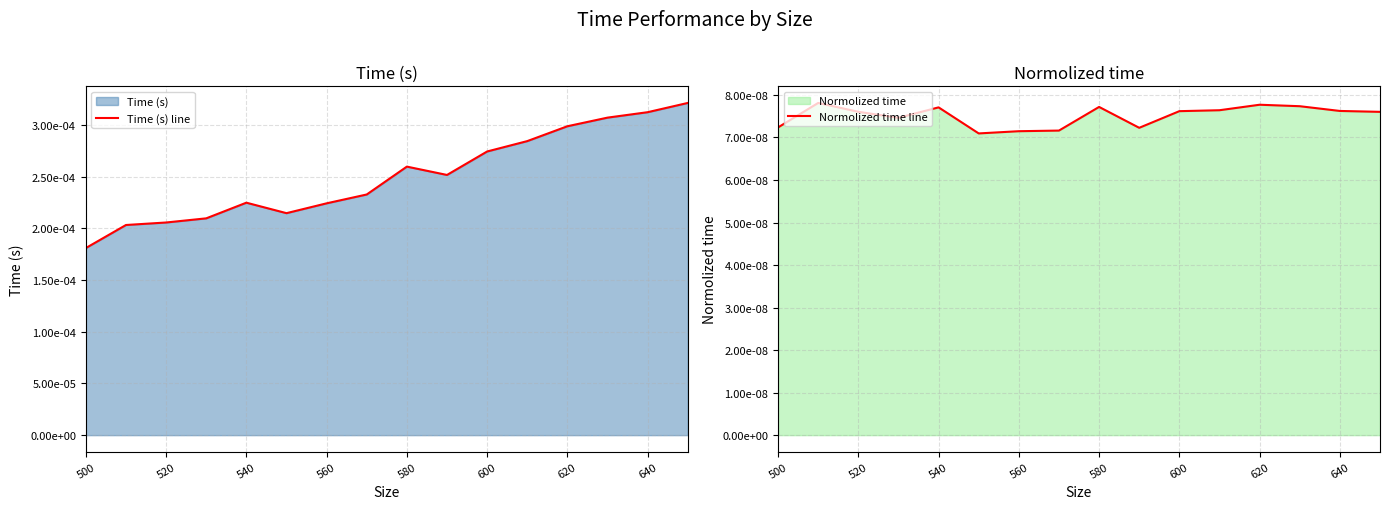

True or false: Normolized time line and Time (s) line intersect in this chart.

False